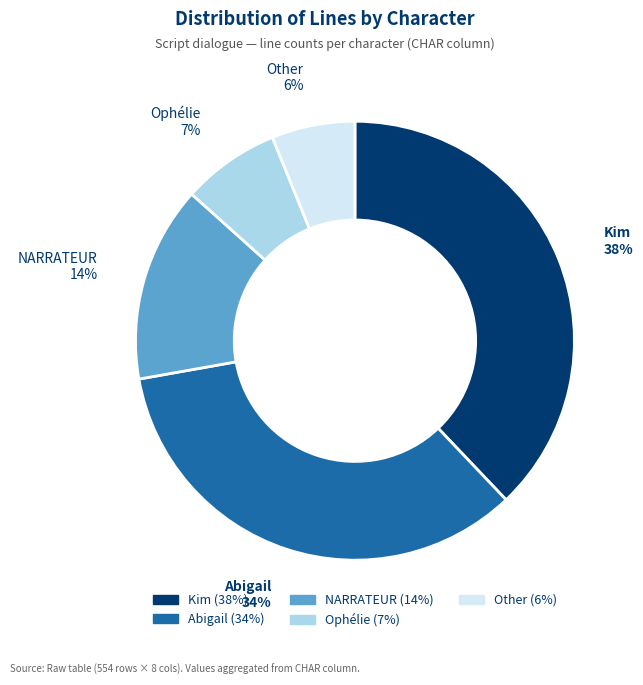

What percentage is the Abigail slice, to the nearest percent?

34%